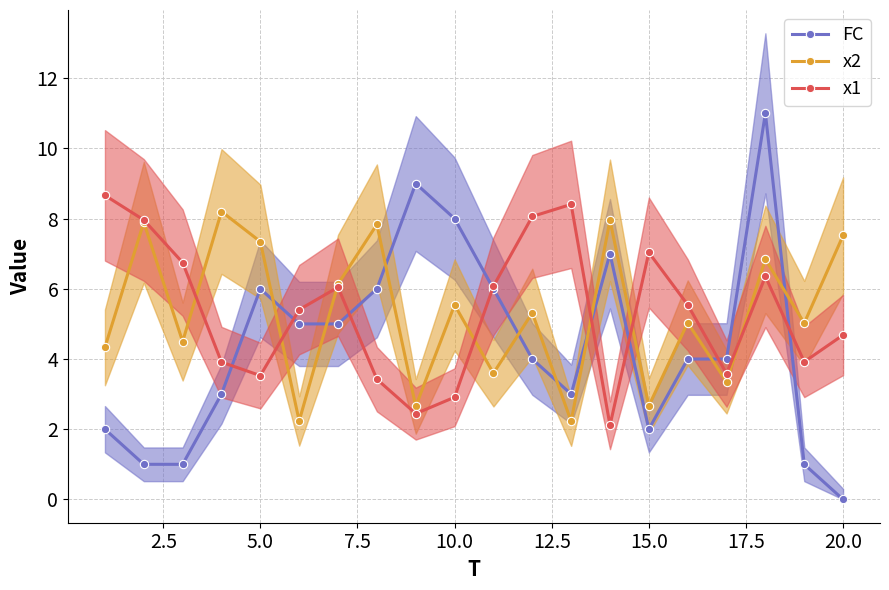

What is the lowest value of the x2 series?

2.2